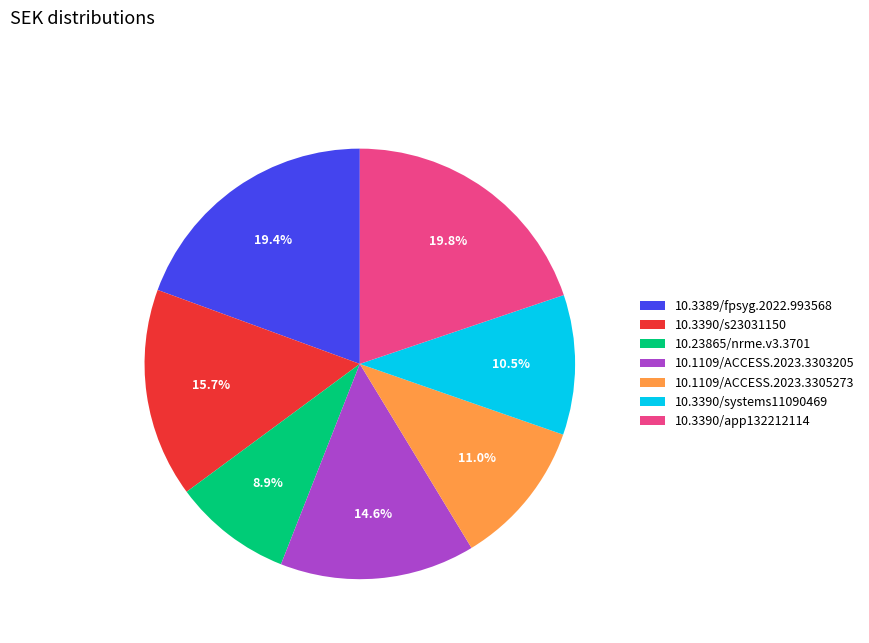

Does 10.23865/nrme.v3.3701 account for over 50% of the chart?

No